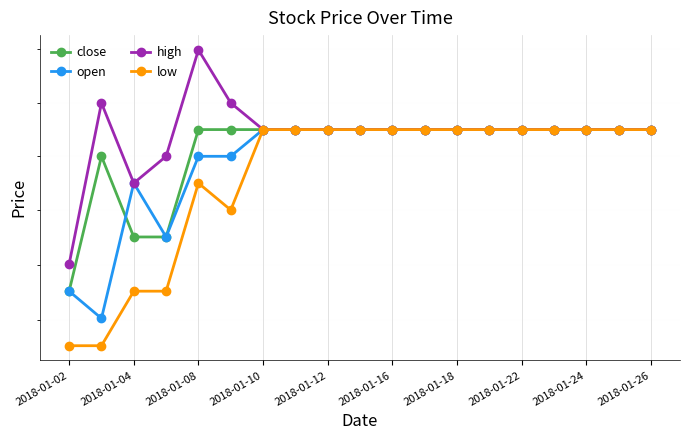

True or false: low and high cross at least once.

False